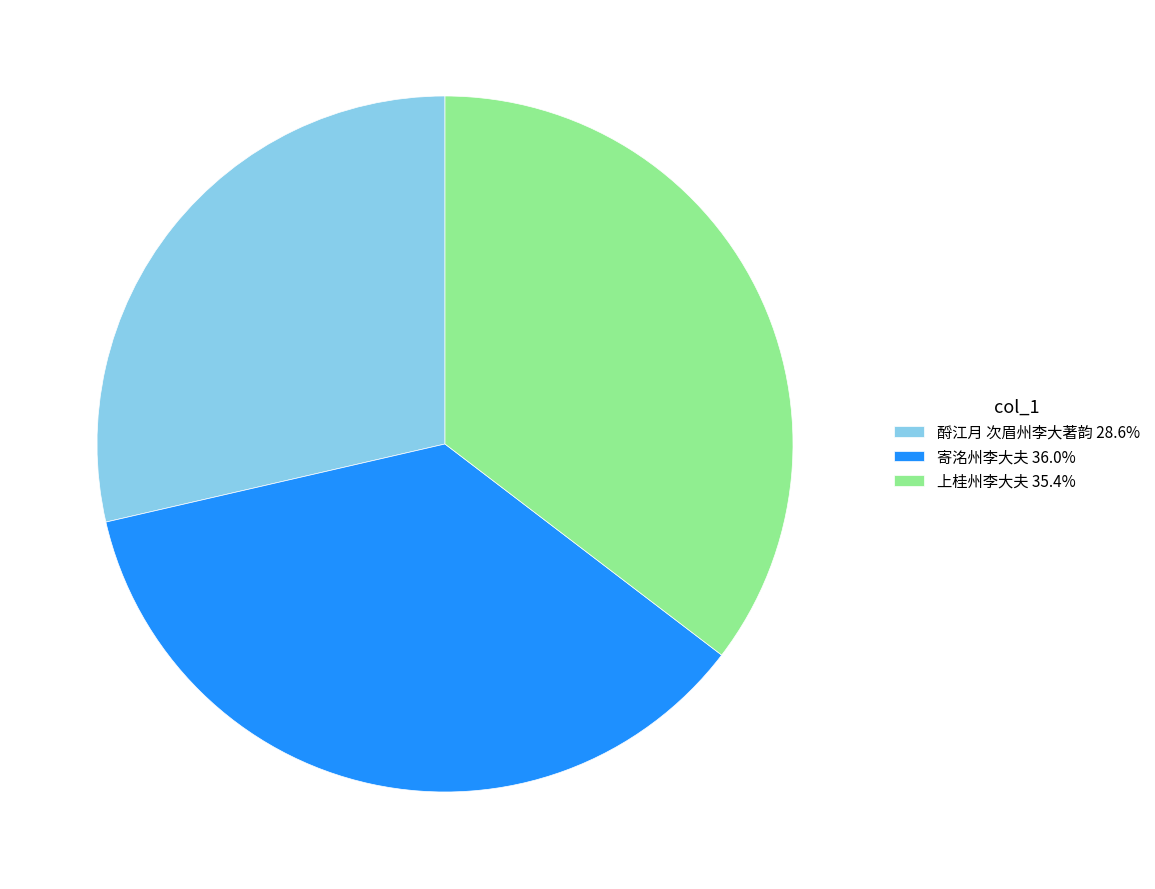

Is there a majority slice in this chart?

No